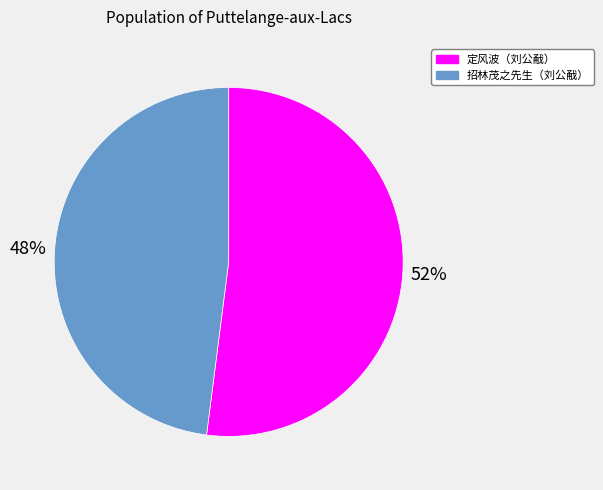

To the nearest percent, what portion does 招林茂之先生（刘公㦷） represent?

48%